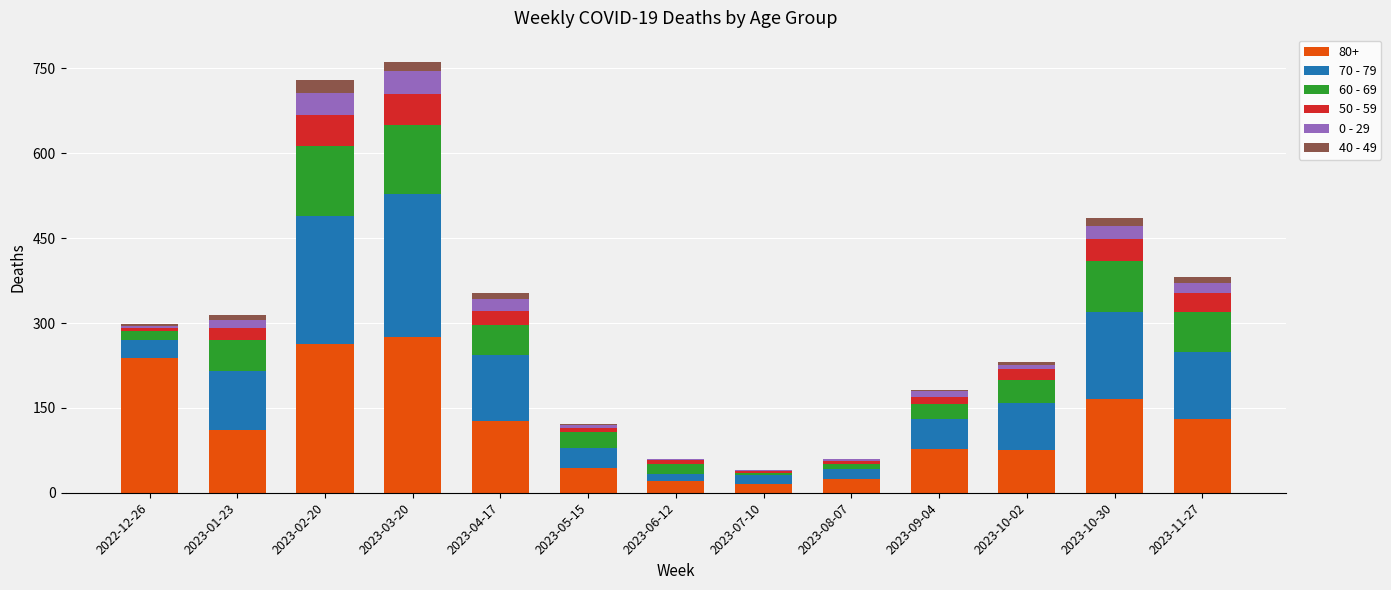

Are the bars horizontal?

No